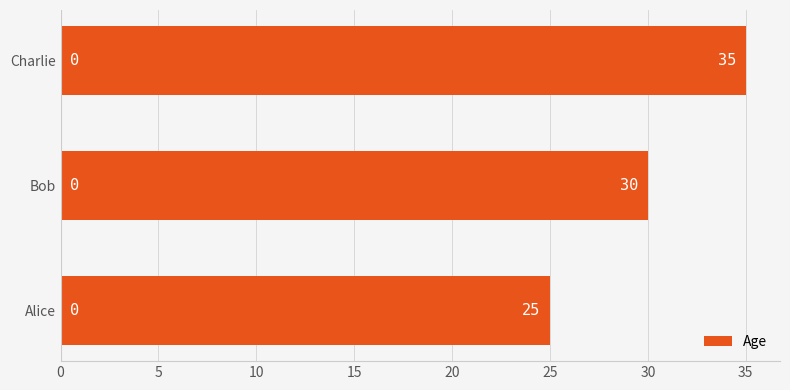

What is the sum of all values?

90